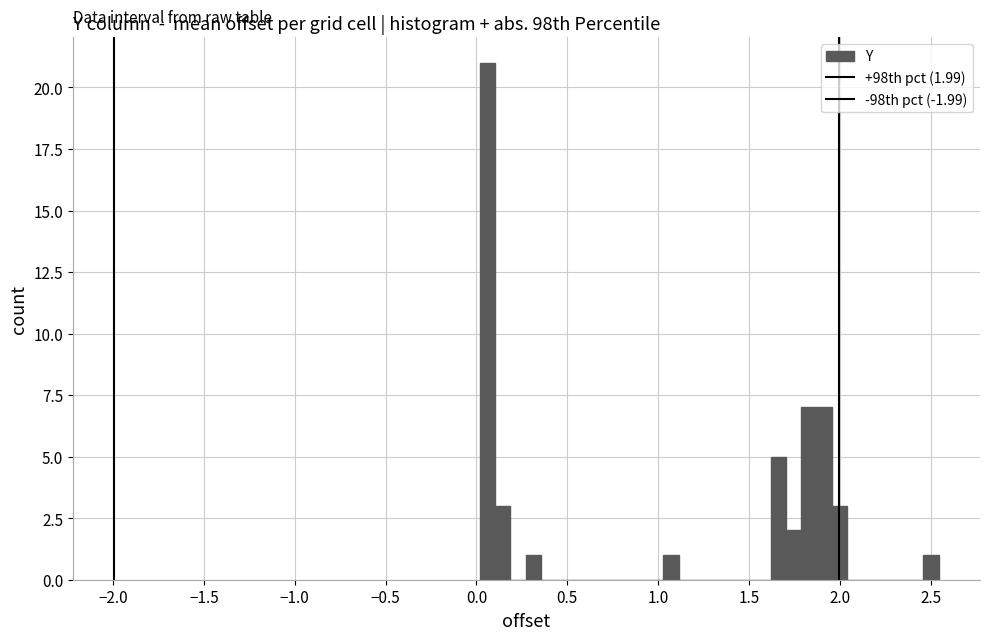

Read against the x-axis, roughly where is the centre of the tallest bar?

0.05